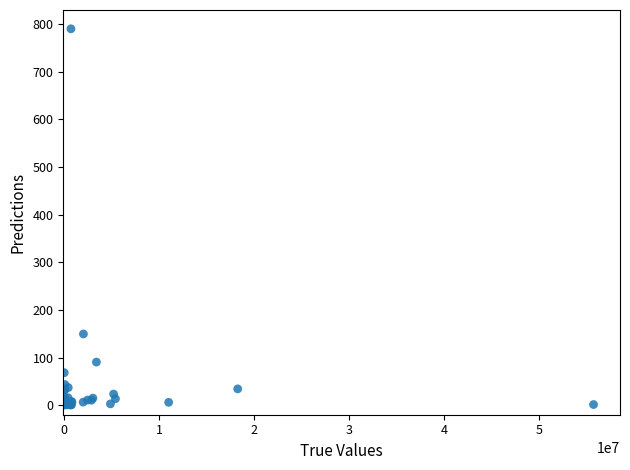

What Y value in the scatter plot is closest to 395?

149.5